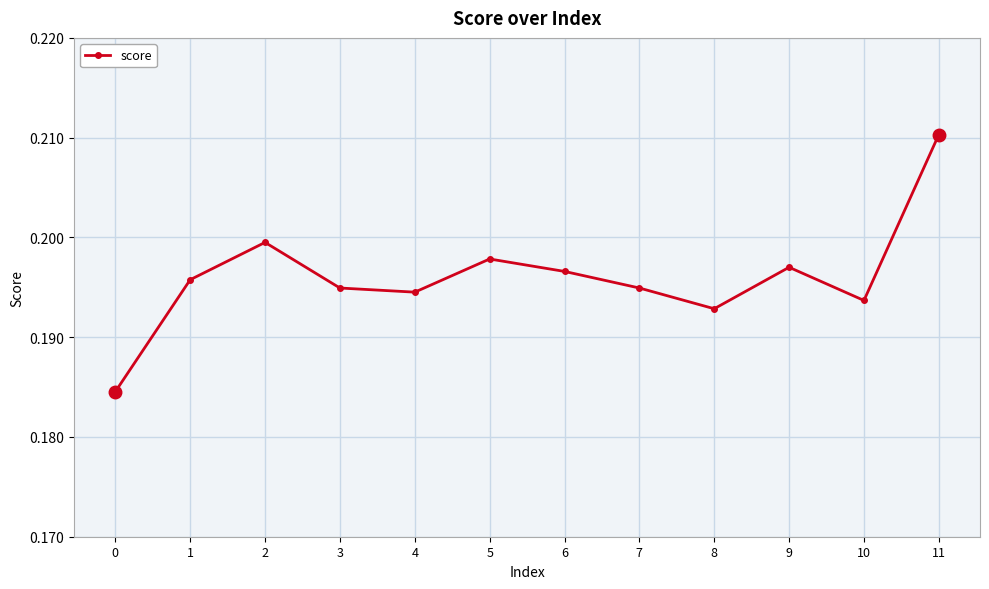

True or false: the data shows 0.2 at 8.

True